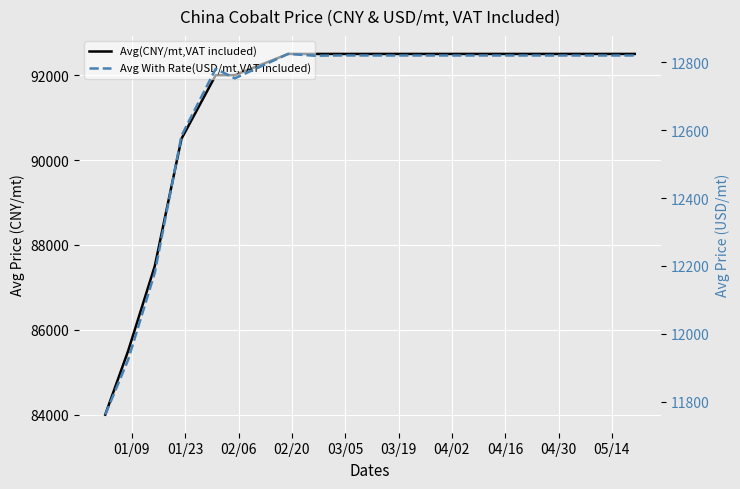

Which series has the largest range (max minus min)?

Avg(CNY/mt,VAT included)